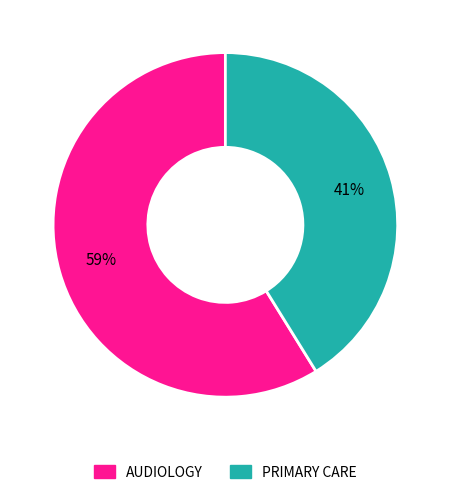

To the nearest percent, what is the difference between the largest and smallest slice percentages?

18%